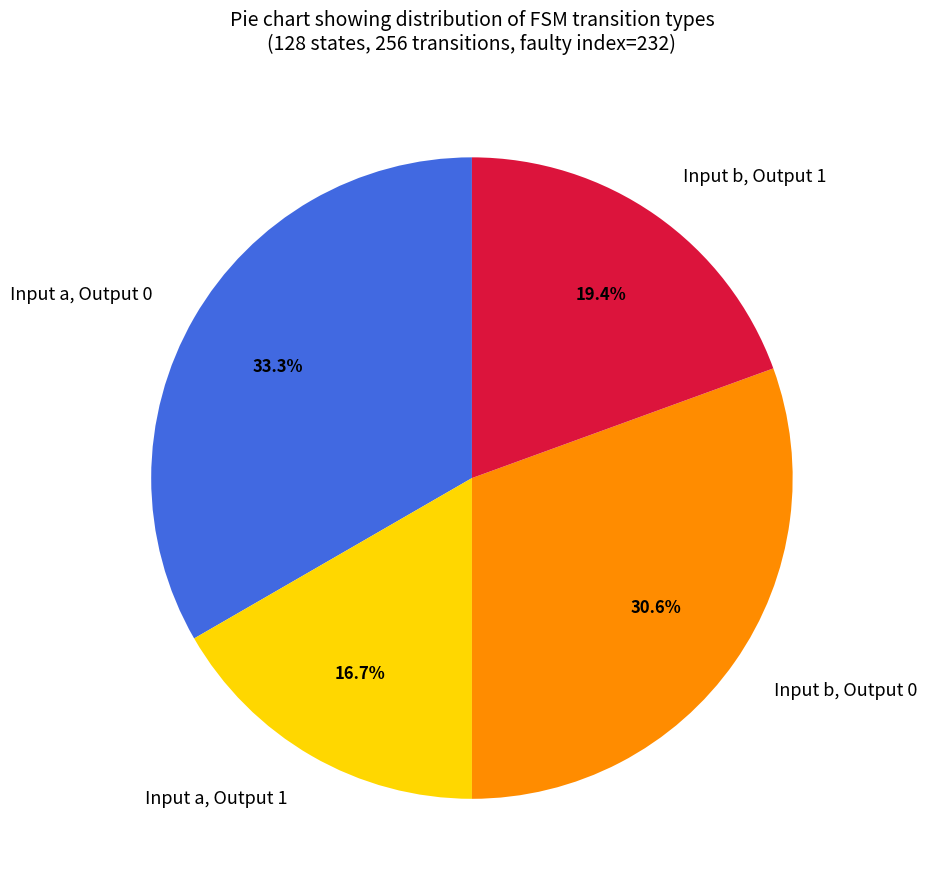

Count the number of slices in the pie.

4